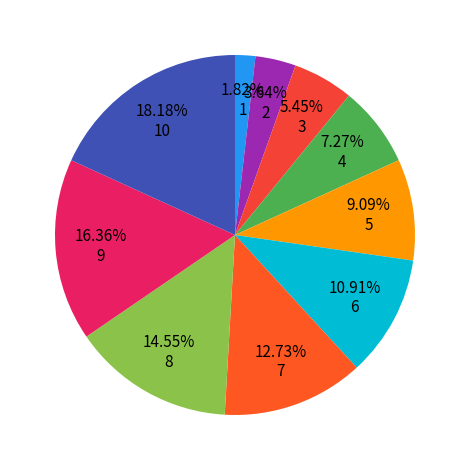

Count the number of slices in the pie.

10